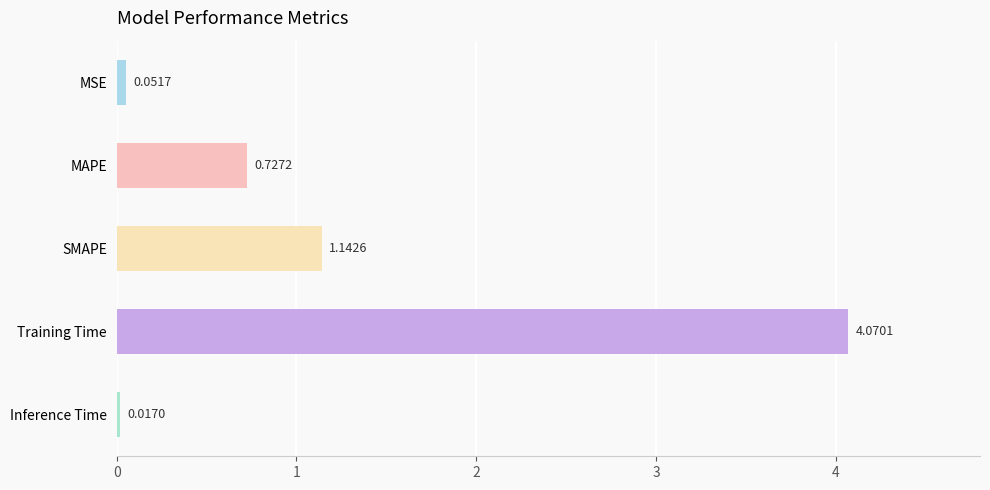

Which category has the lowest value across all series?

Inference Time